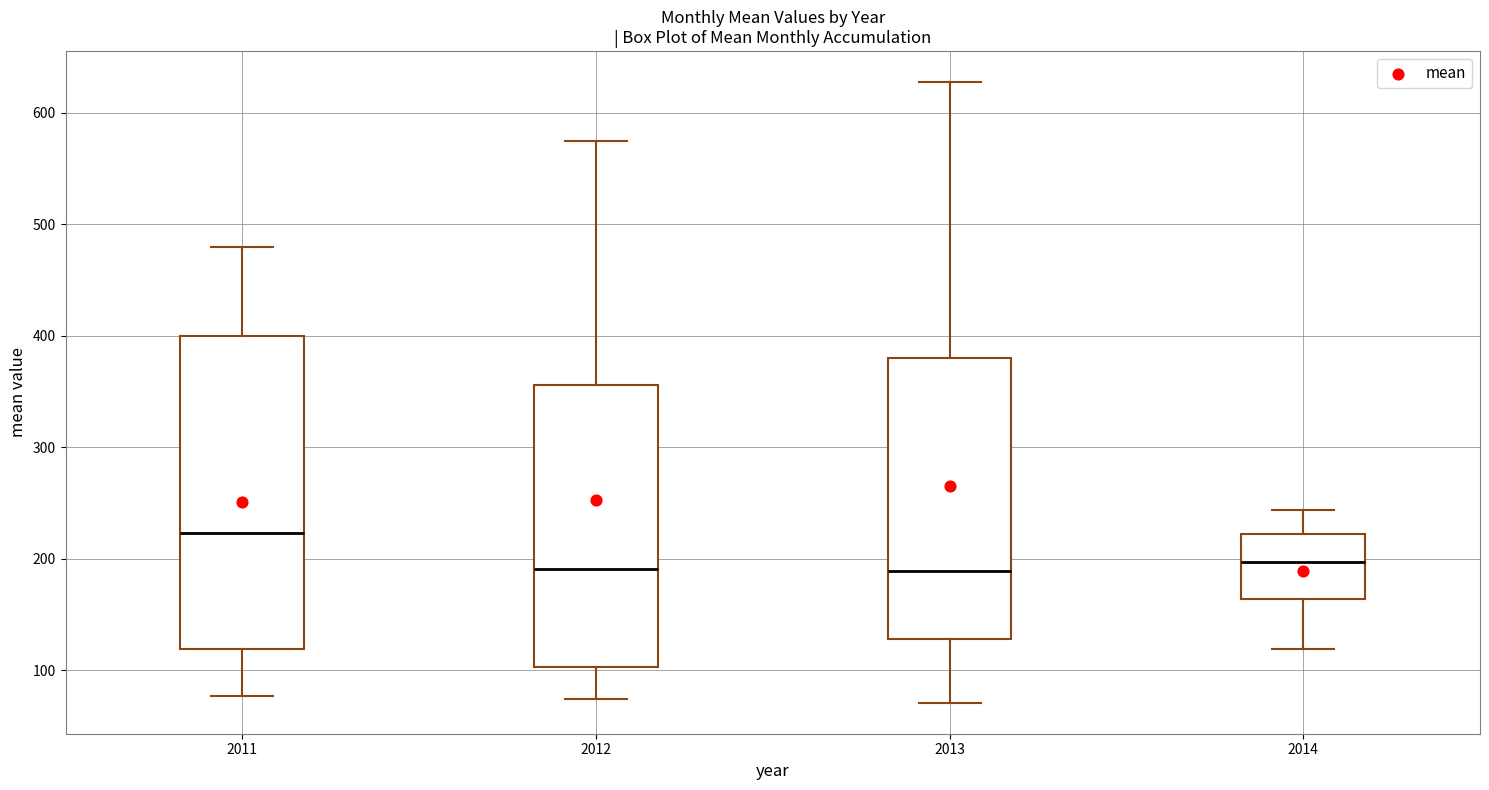

Which box is the tallest, from its lower edge to its upper edge?

2011